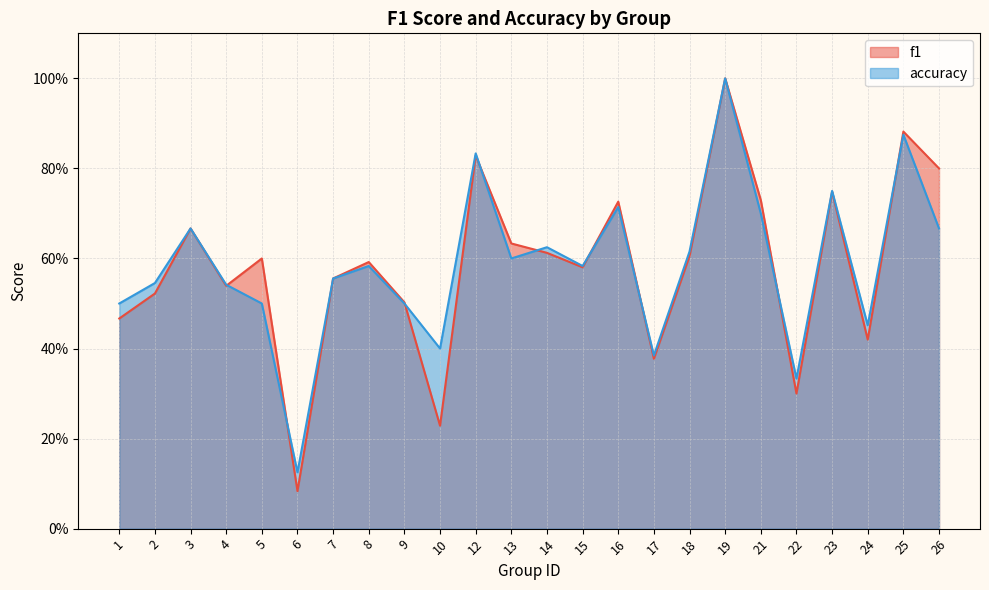

The accuracy series shows 0.7 at 16. True or false?

True